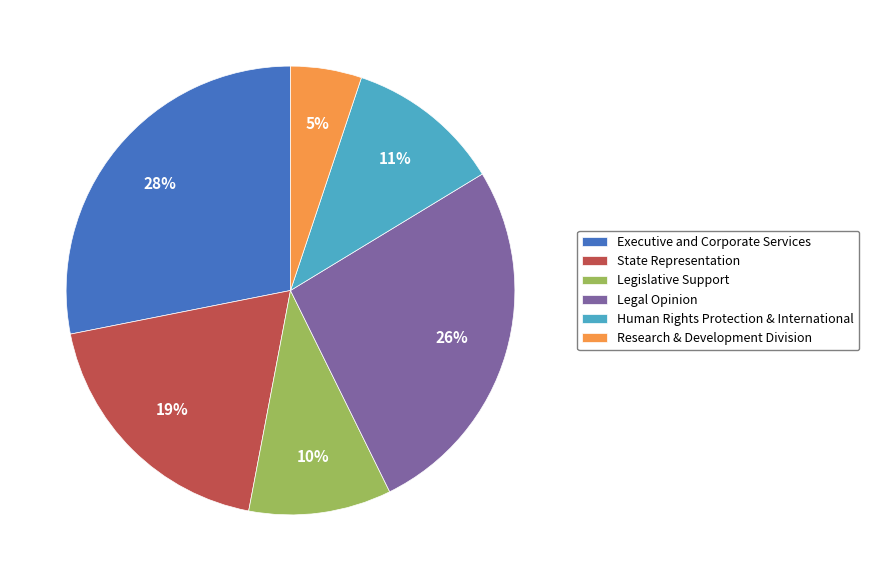

Count the number of slices in the pie.

6